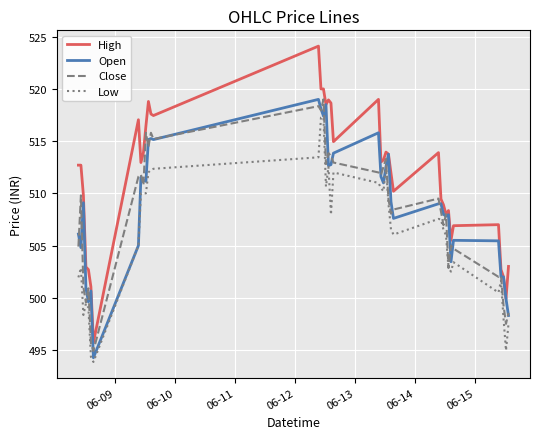

What is the maximum value shown in the chart?

524.1